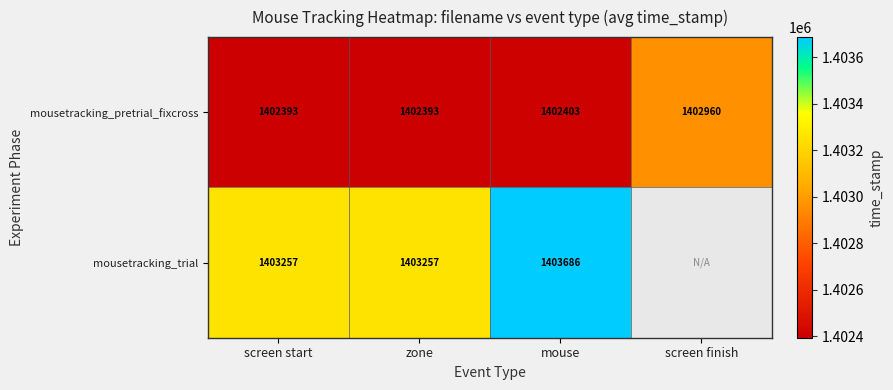

Which series changed the most between zone and mouse?

mousetracking_trial